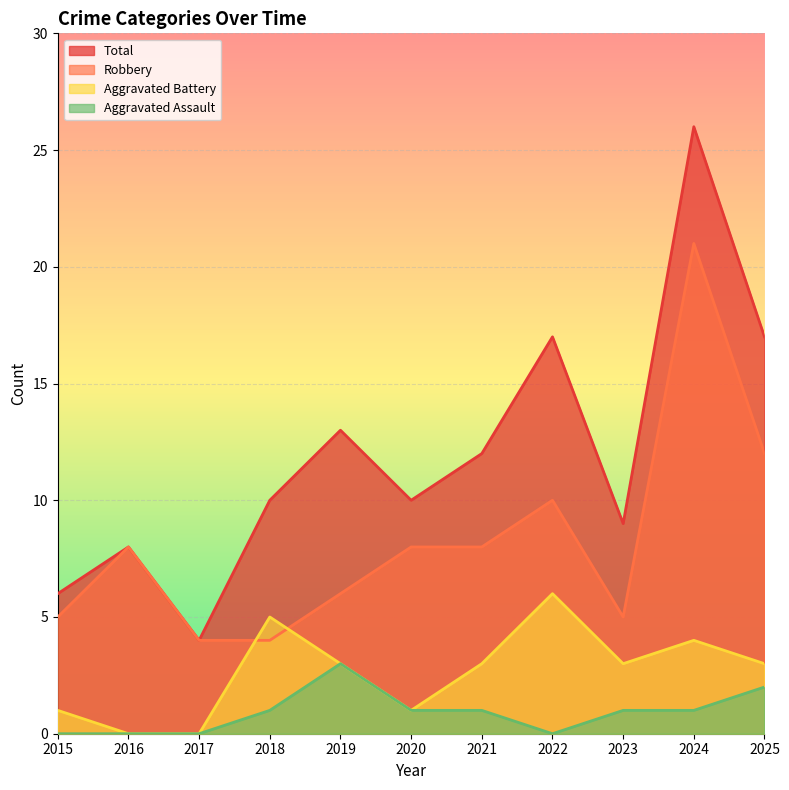

Count the number of data series in this chart.

4